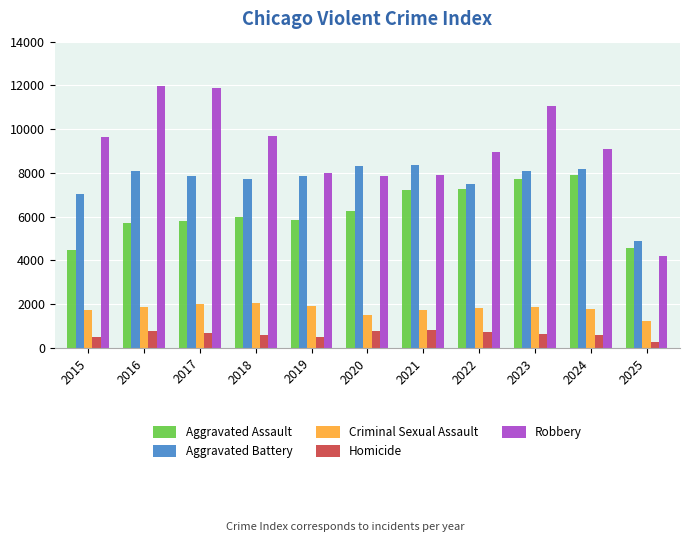

What is the difference between the maximum and minimum values in the Aggravated Battery series?

3440